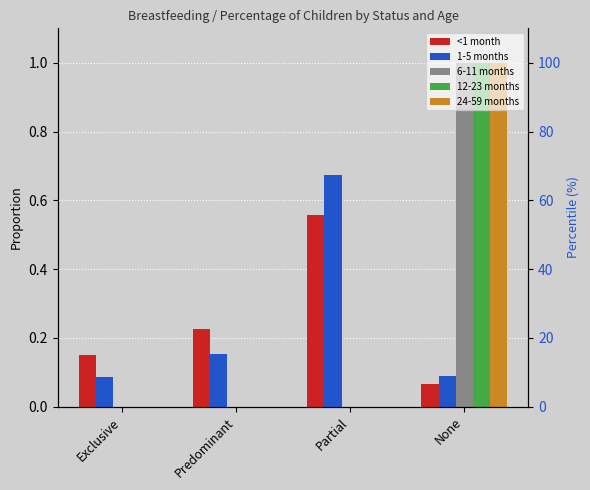

How many bars are there in total?

20